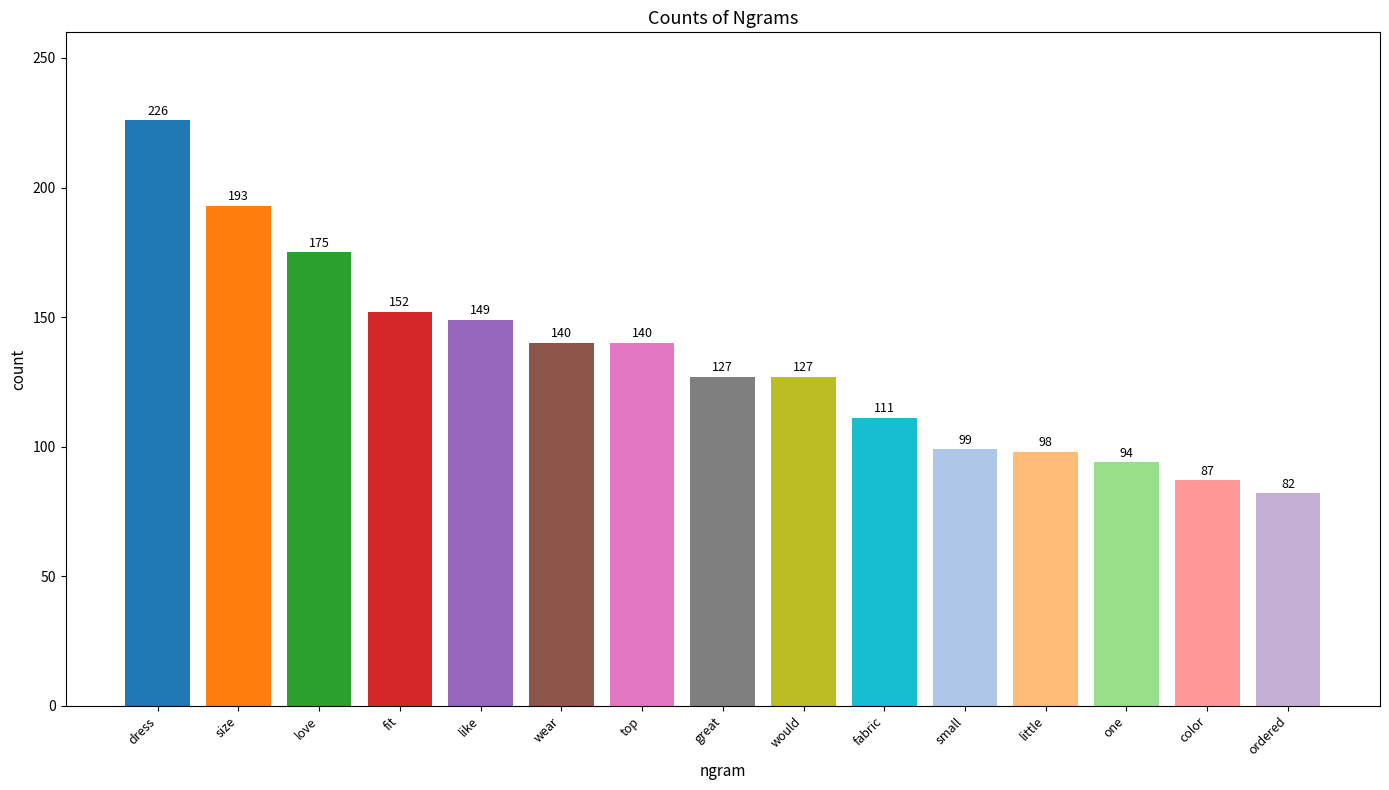

How many distinct data groups are displayed?

1